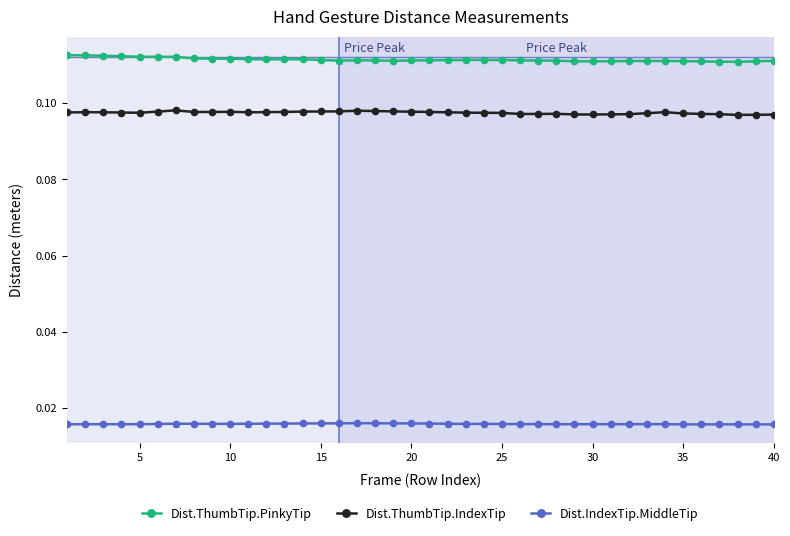

True or false: Dist.ThumbTip.PinkyTip has more than 0 points higher than both neighbors.

True